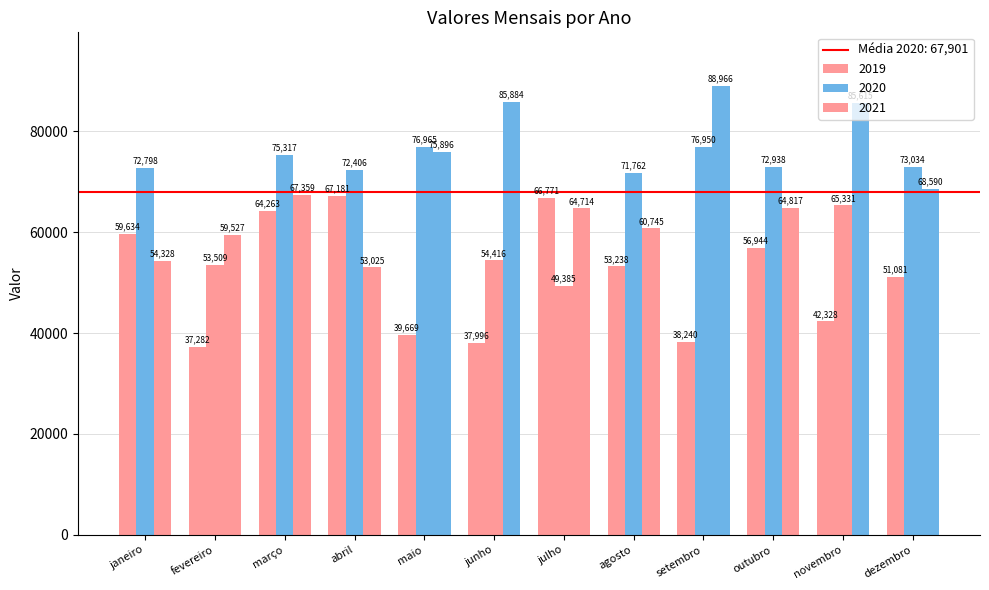

At julho, list the series in order from smallest to largest.

2020, 2021, 2019